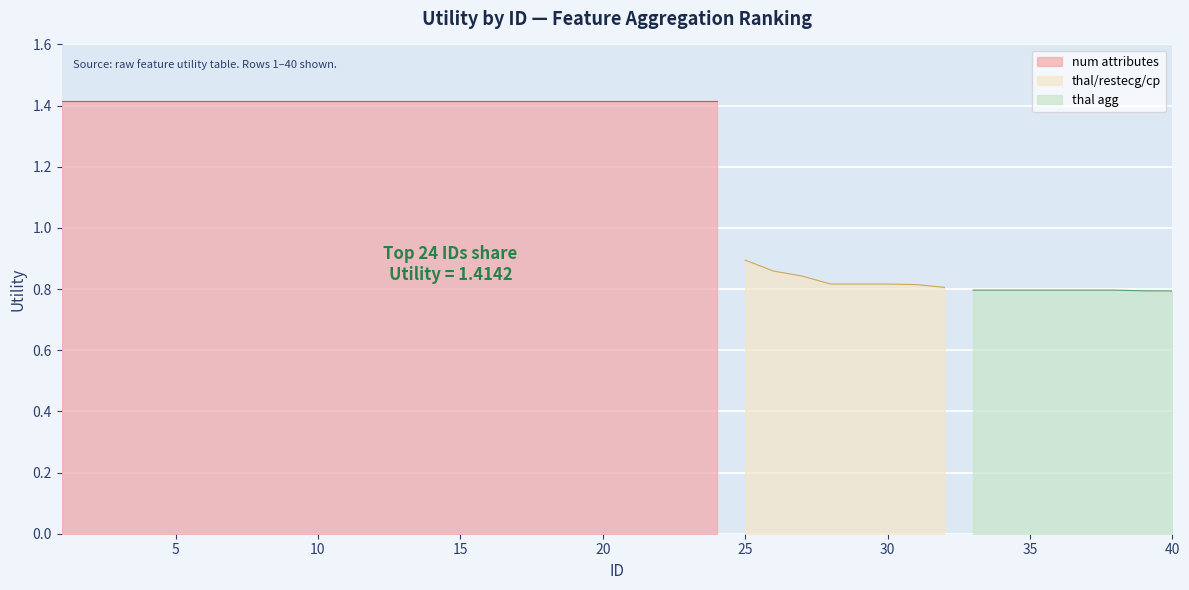

Reading right to left, transcribe all the data shown in this chart.

0.8	0.8	0.8	0.8	0.8	0.8	0.8	0.8	0.8	0.8	0.8	0.8	0.8	0.8	0.9	0.9	1.4	1.4	1.4	1.4	1.4	1.4	1.4	1.4	1.4	1.4	1.4	1.4	1.4	1.4	1.4	1.4	1.4	1.4	1.4	1.4	1.4	1.4	1.4	1.4